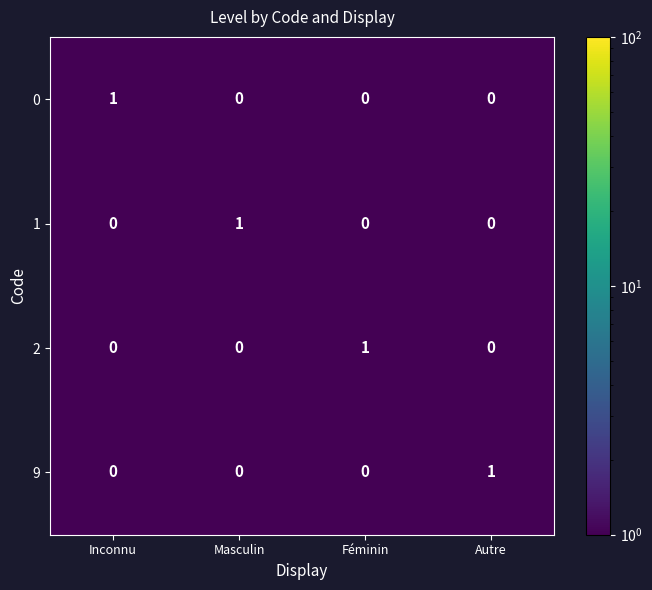

What is the minimum value shown in the chart?

0